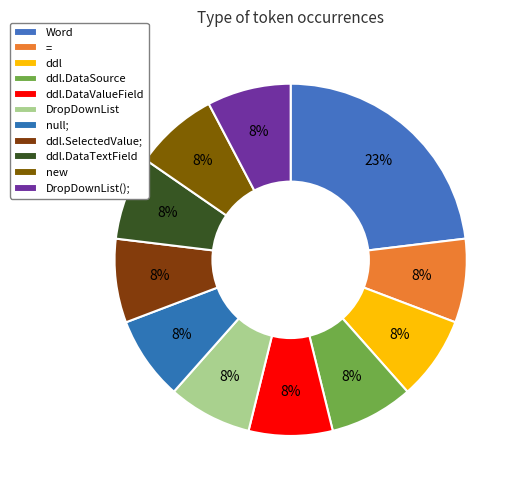

How many slices are in this pie chart?

11